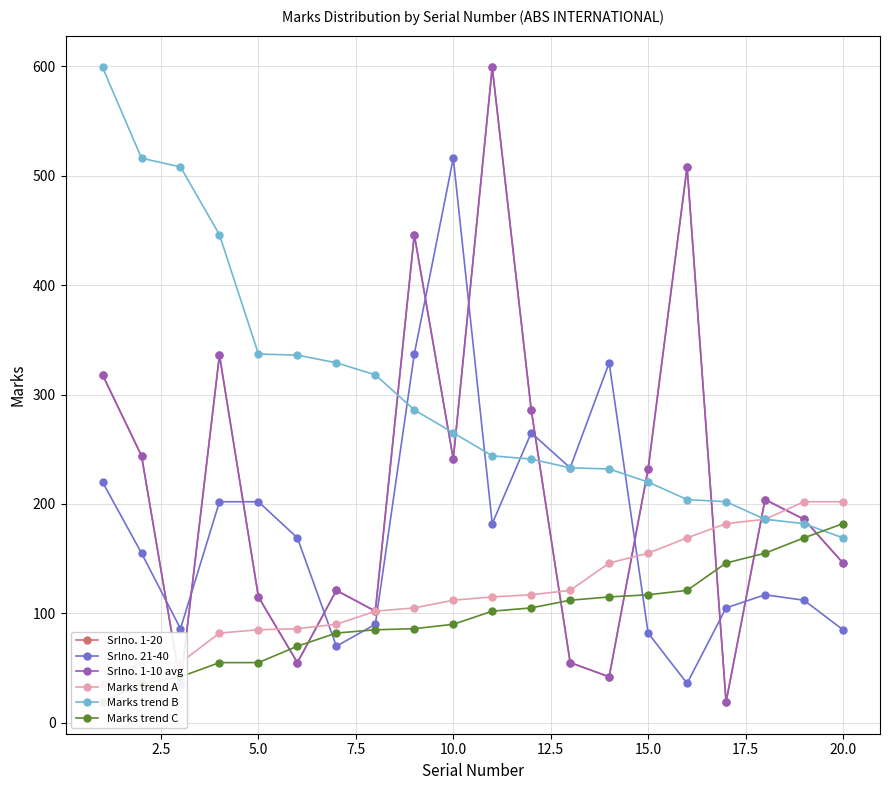

Reading right to left, extract all data points from this chart.

Srlno. 1-20: 146	186	204	19	508	232	42	55	286	599	241	446	102	121	55	115	336	35	244	318
Srlno. 21-40: 85	112	117	105	36	82	329	233	265	182	516	337	90	70	169	202	202	86	155	220
Srlno. 1-10 avg: 146	186	204	19	508	232	42	55	286	599	241	446	102	121	55	115	336	35	244	318
Marks trend A: 202	202	186	182	169	155	146	121	117	115	112	105	102	90	86	85	82	55	55	35
Marks trend B: 169	182	186	202	204	220	232	233	241	244	265	286	318	329	336	337	446	508	516	599
Marks trend C: 182	169	155	146	121	117	115	112	105	102	90	86	85	82	70	55	55	42	36	19